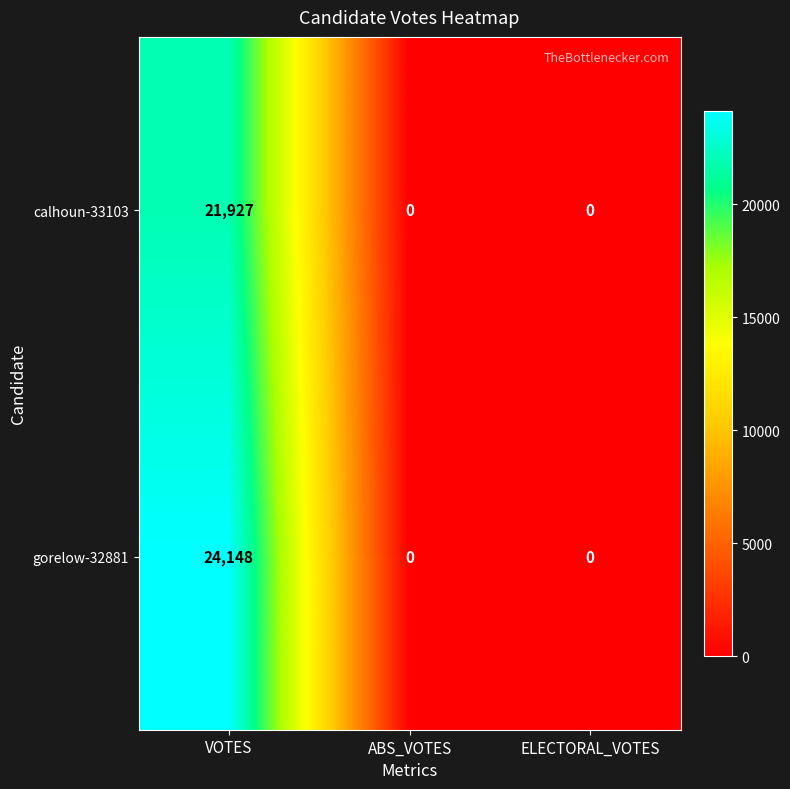

At which category does the chart reach its peak across all series?

VOTES